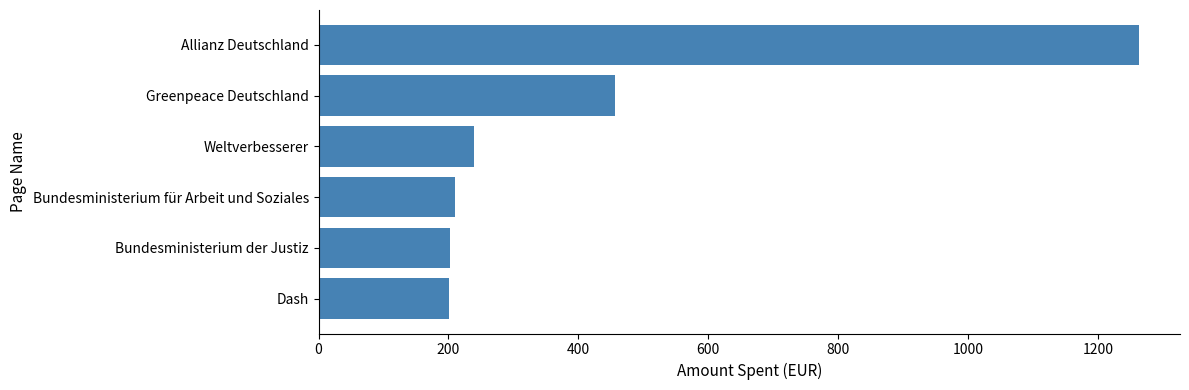

What is the sum of all values?

2572